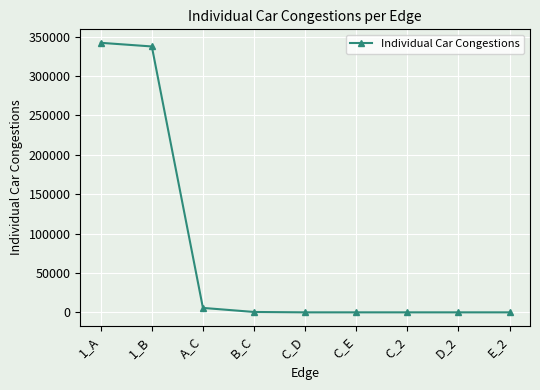

What is the change in value from A_C to C_D?

-5635